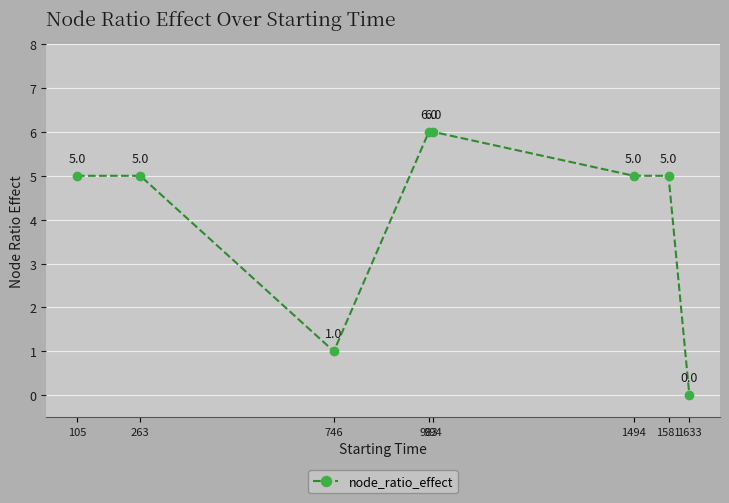

How many values are above zero?

7